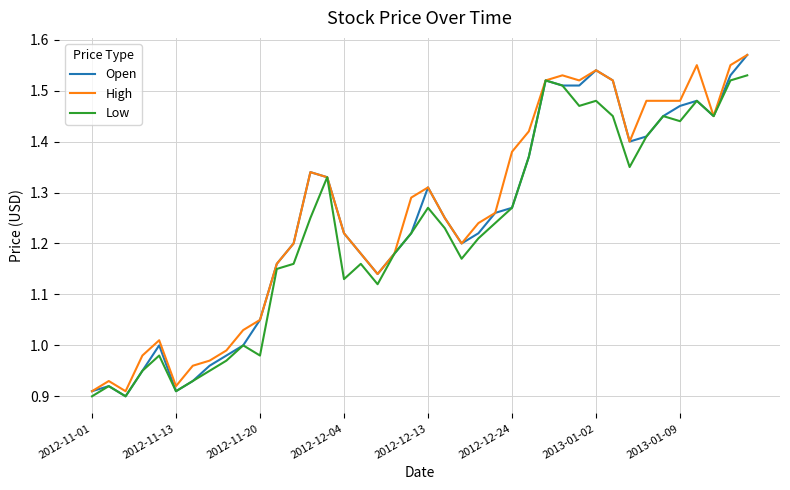

Which series has the widest spread of values?

Open